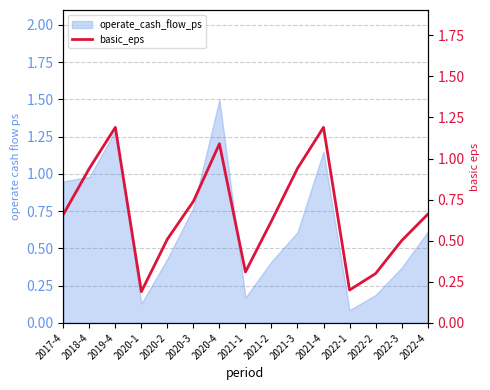

How many lines are shown in the chart?

1